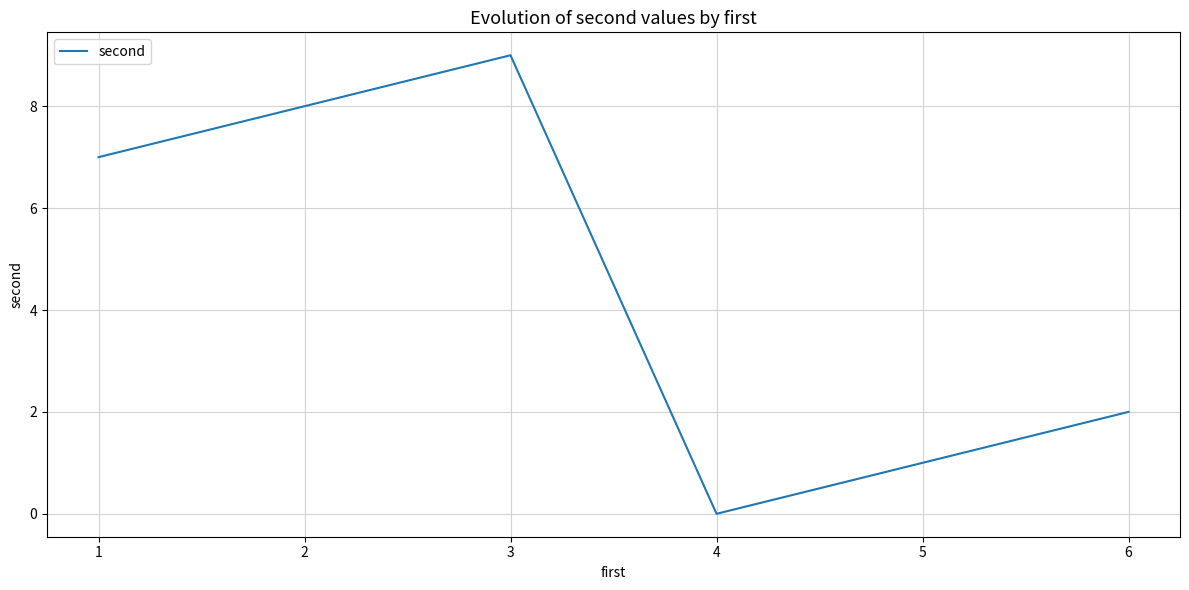

What is the greatest value displayed?

9